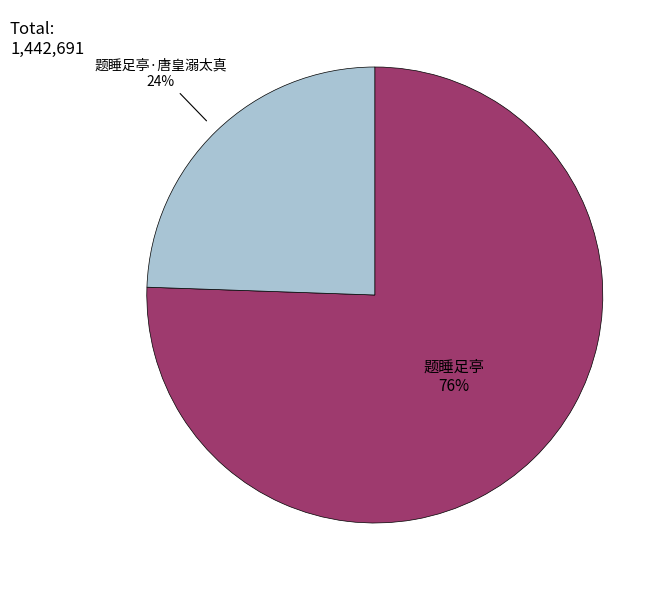

Which has a higher value, 题睡足亭 or 题睡足亭·唐皇溺太真?

题睡足亭